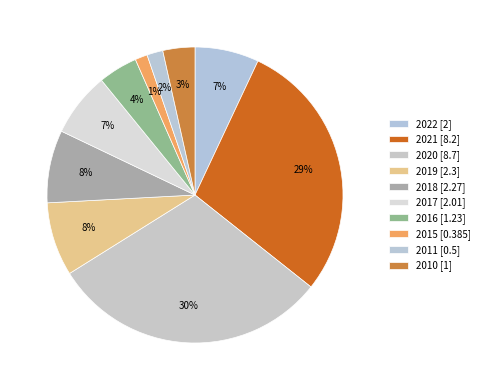

Between 2015 and 2020, which is larger?

2020